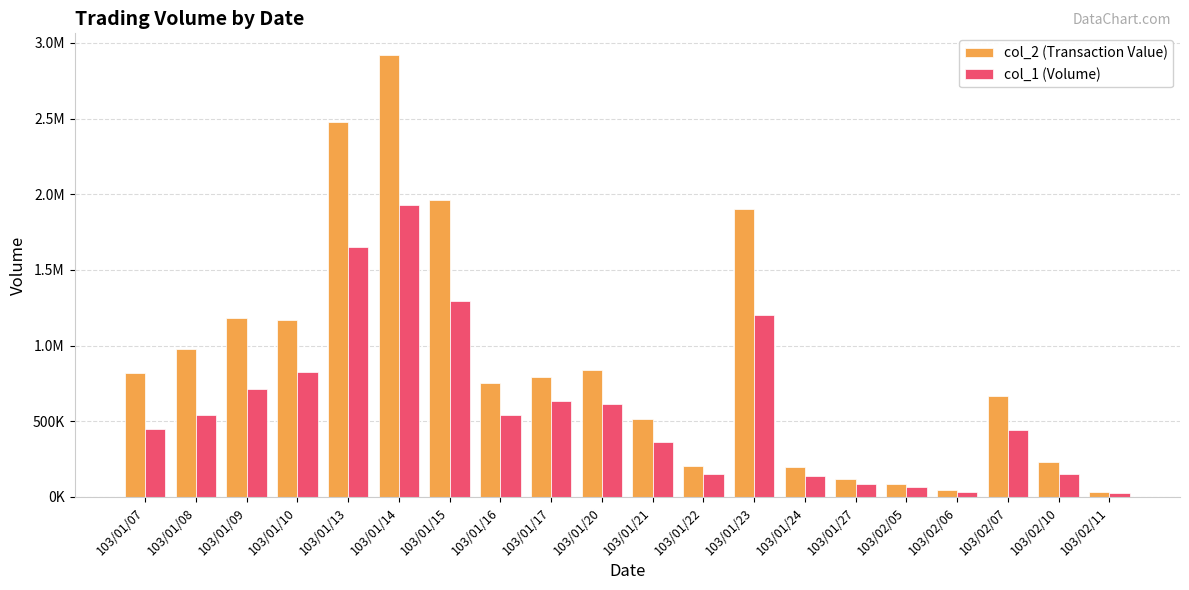

What are all the series names shown in the legend?

col_2 (Transaction Value), col_1 (Volume)